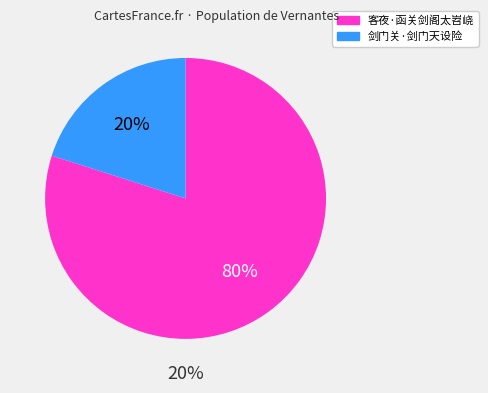

Which slice is the largest?

客夜·函关剑阁太岧峣